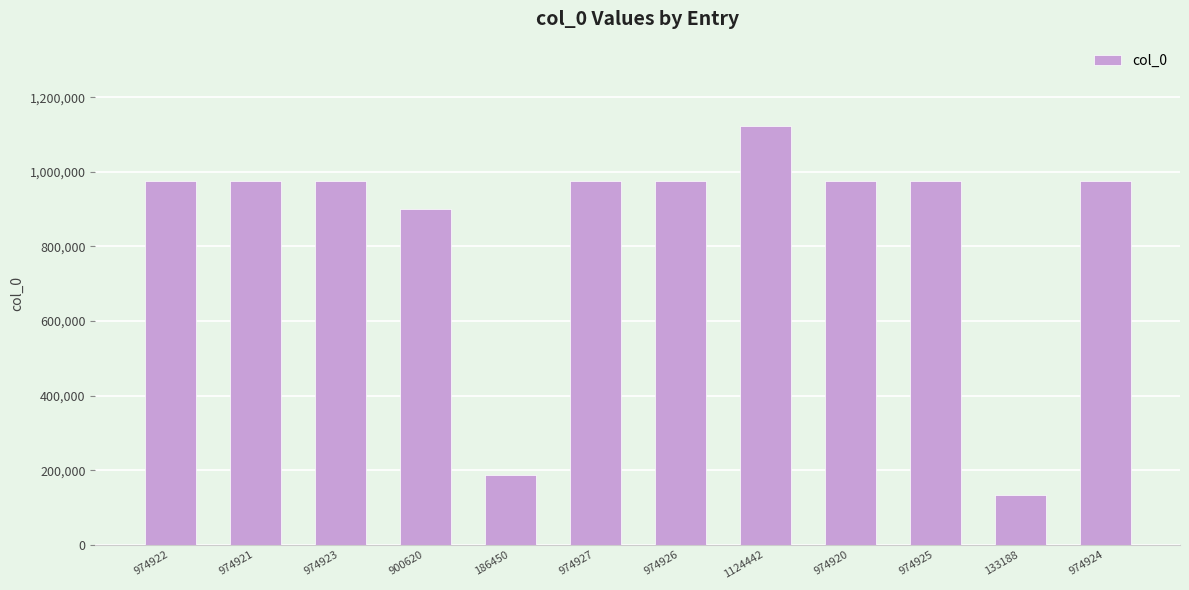

What is the label of the 2nd bar from the left?

974921